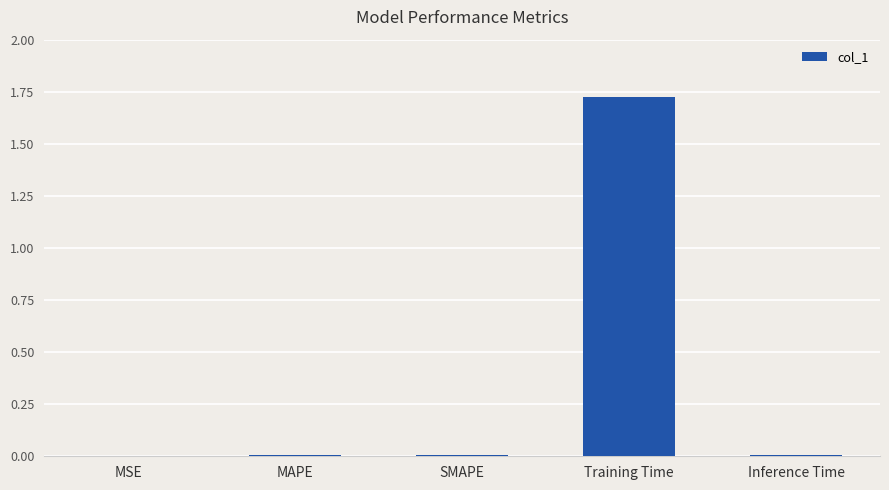

Between Training Time and MSE, which is larger?

Training Time